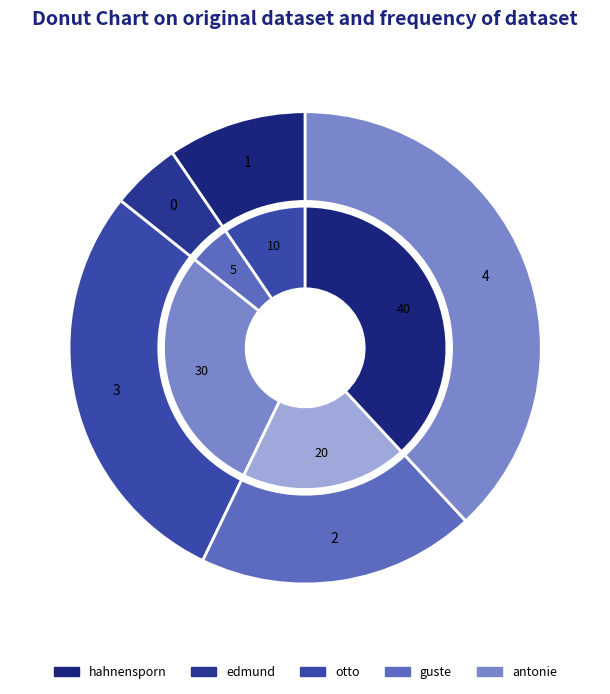

Is edmund the majority of the pie?

No